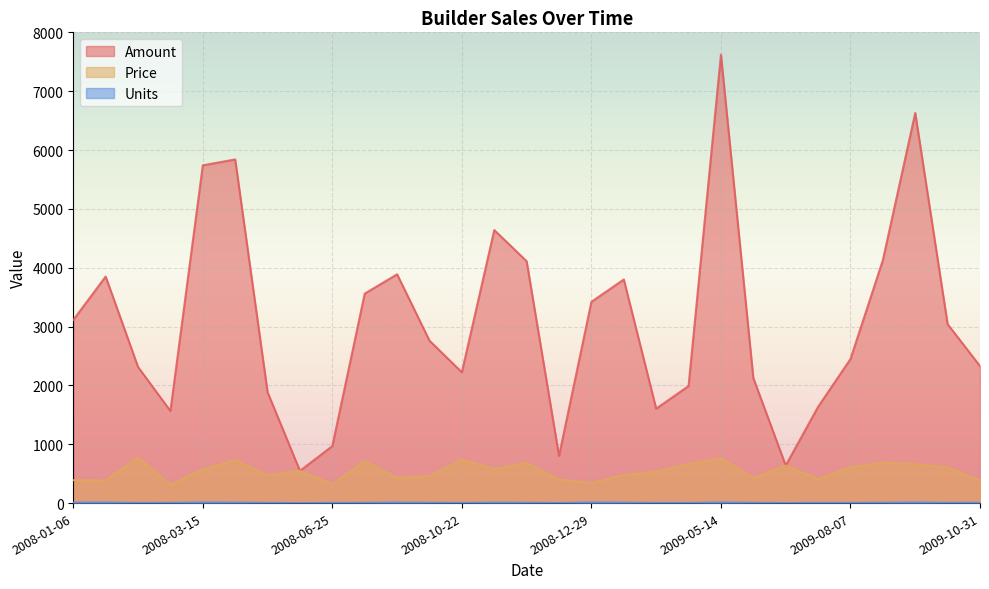

Does the chart display data point markers on the line(s)?

No